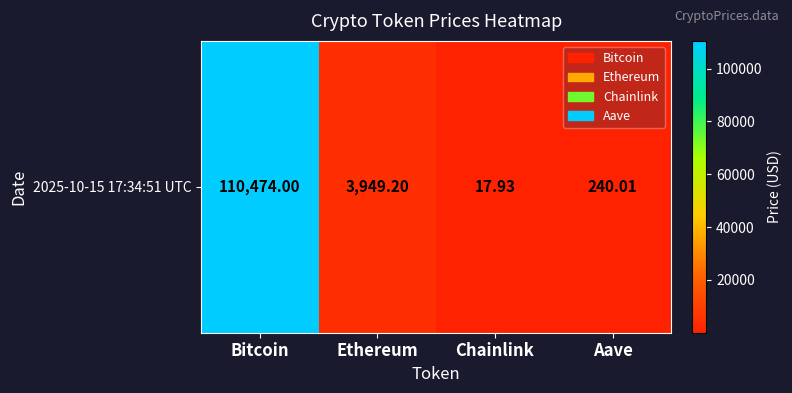

List the labels in order of value, smallest first.

Chainlink, Aave, Ethereum, Bitcoin